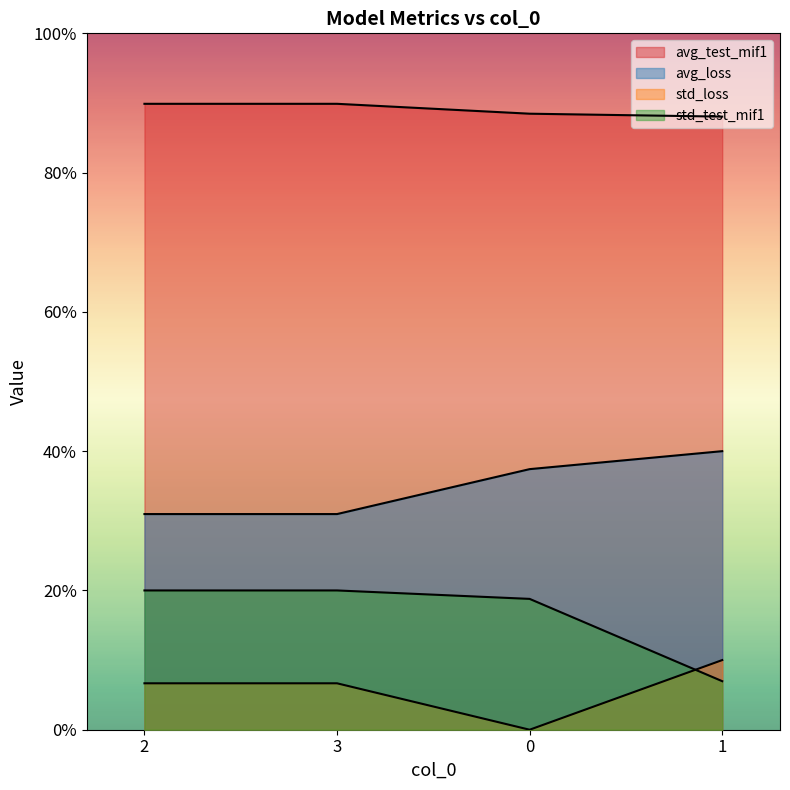

The std_loss series shows 0.0 at 0. True or false?

True